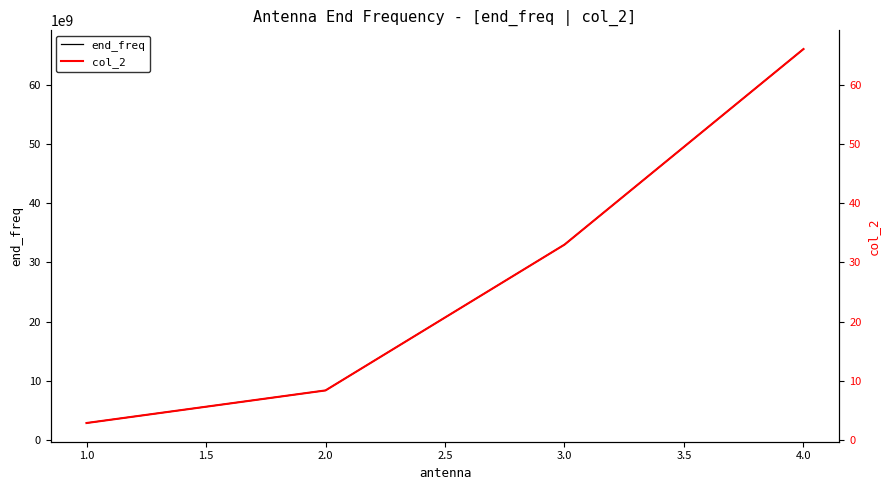

What is the lowest value of the end_freq series?

2900000000